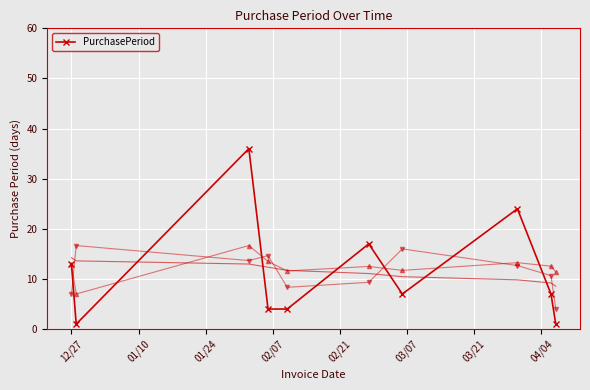

The chart shows a value of 8 at 12/27. True or false?

False